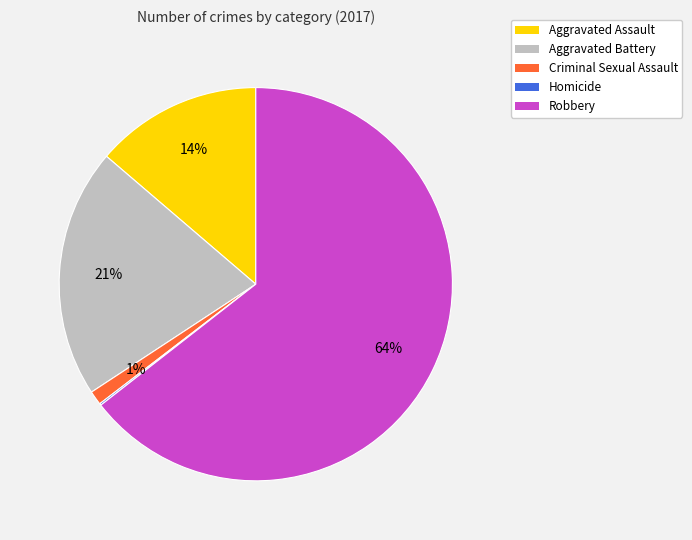

To the nearest percent, what is the combined percentage of Robbery and Aggravated Assault?

78%